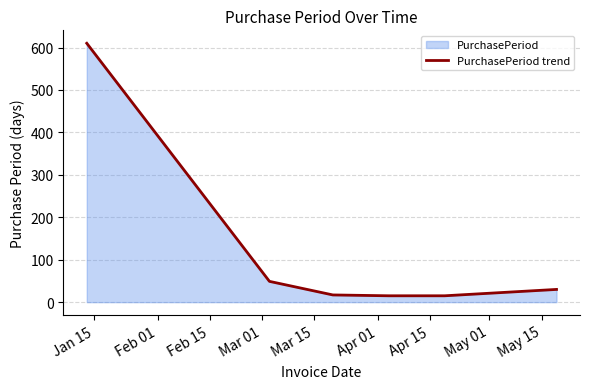

What is the smallest value displayed?

15